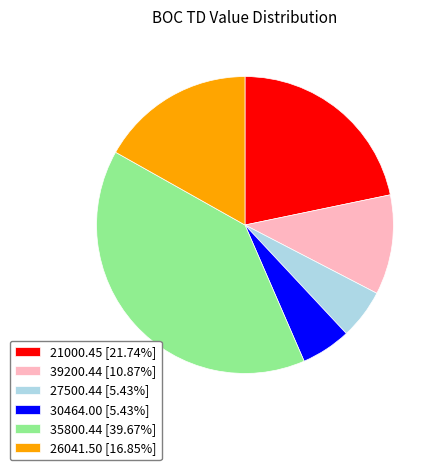

Does 26041.50 [16.85%] account for over 50% of the chart?

No